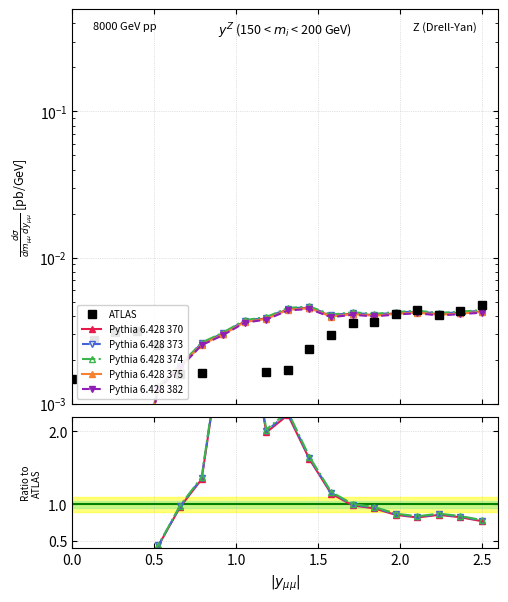

What is the label of the 17th point from the right?

1.5